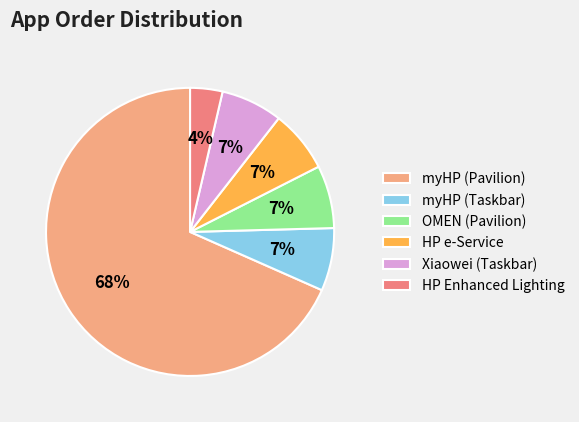

Does any single category account for the majority?

Yes